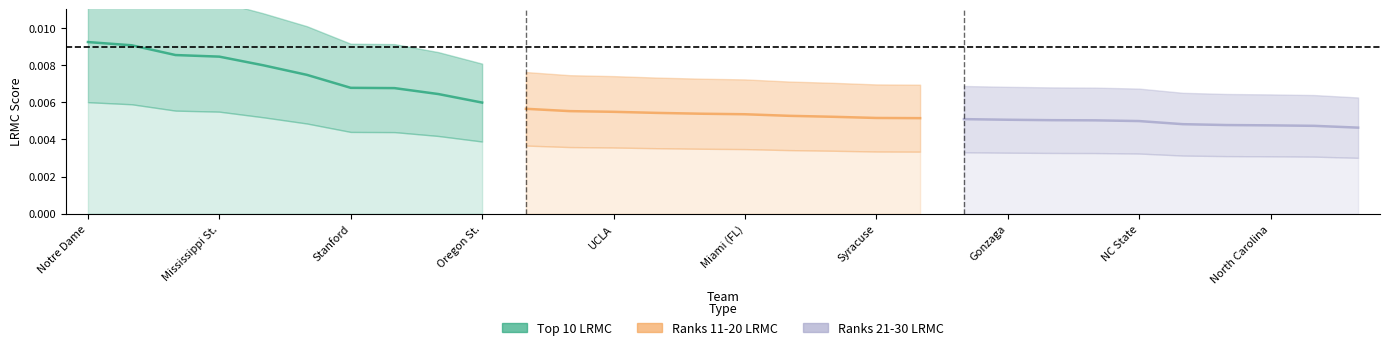

How many lines are shown in the chart?

3